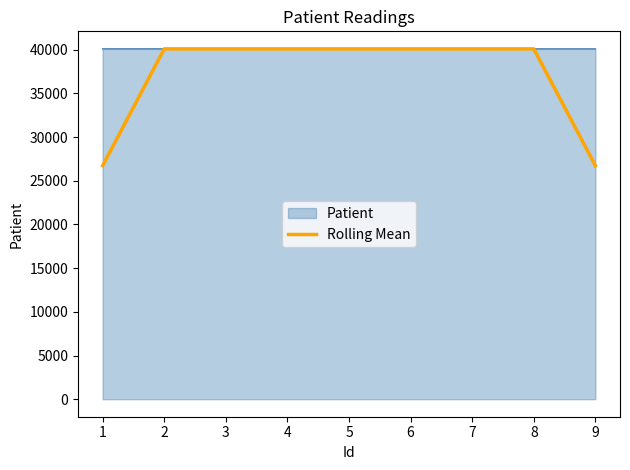

Which series has the widest spread of values?

Rolling Mean